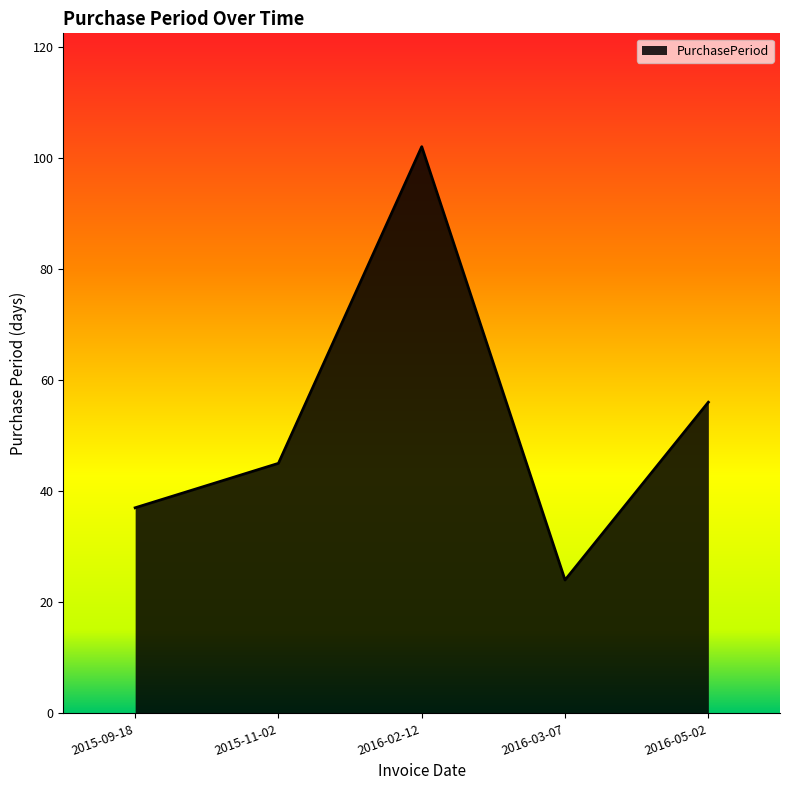

Approximately how many times larger is the value at 2016-05-02 compared to 2015-11-02?

1.2